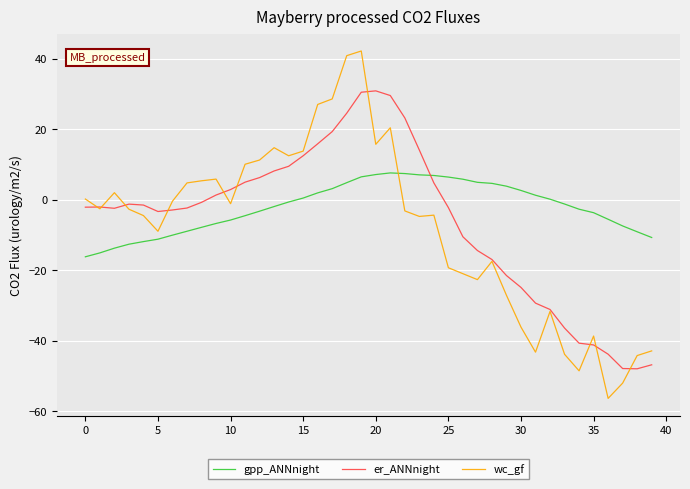

In er_ANNnight, how many points are lower than both neighbors (excluding endpoints)?

3